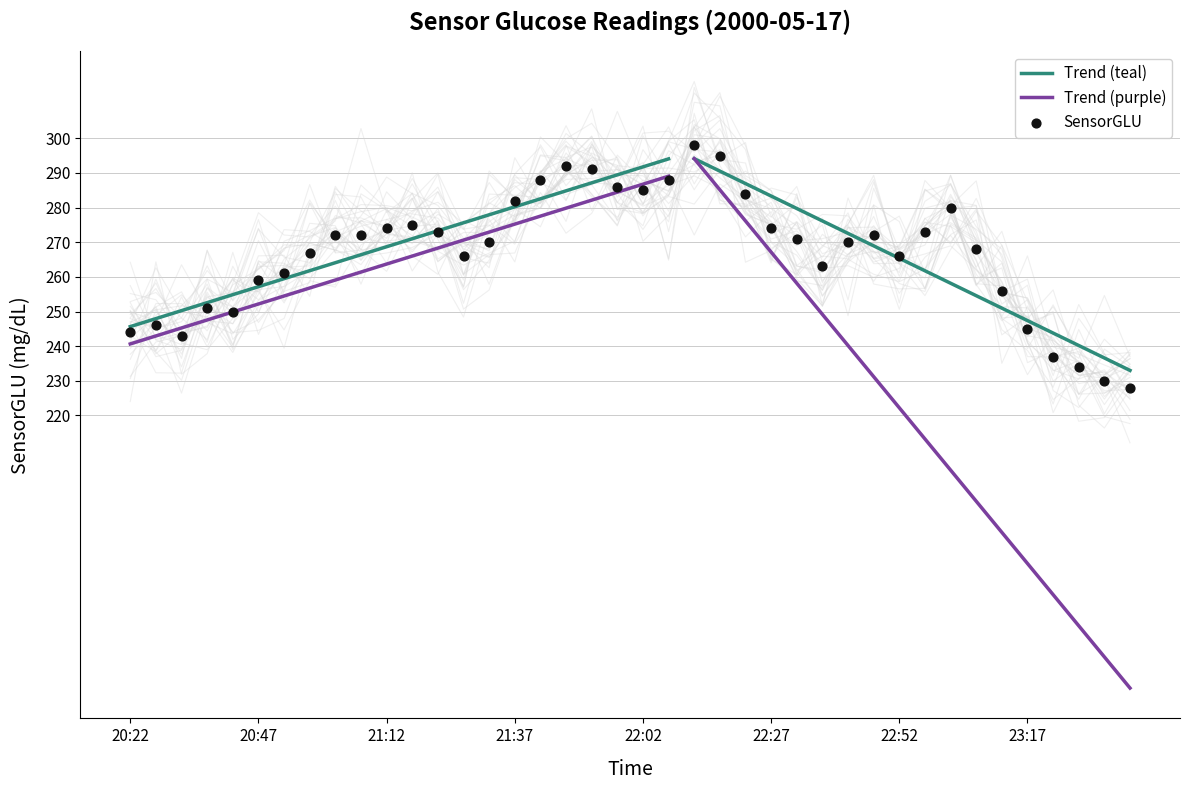

What is the ratio of the value at 23:27 to the value at 20:27?

1.0